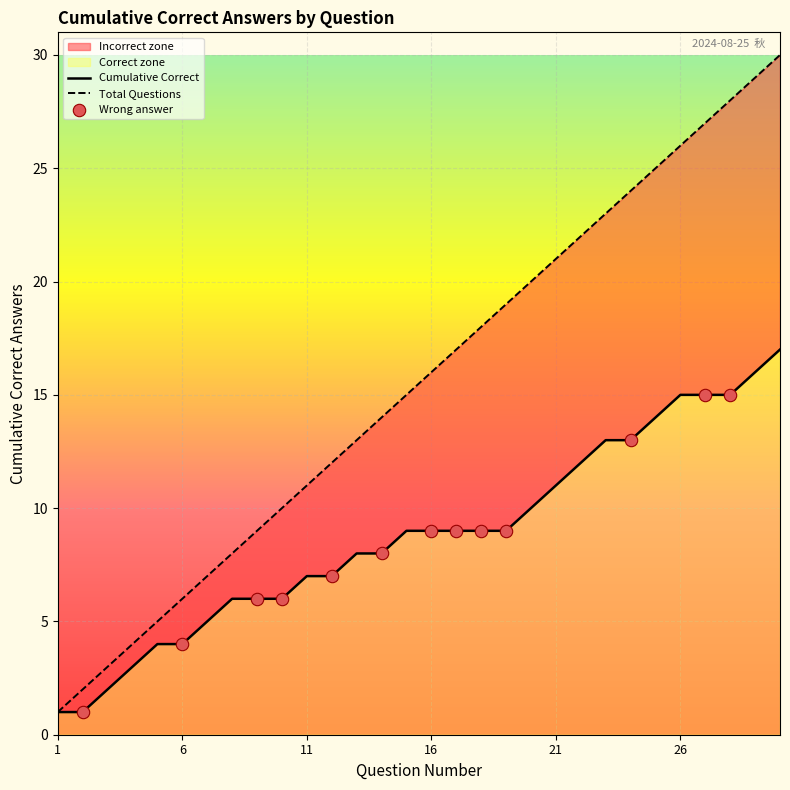

What is the change in value from 5 to 19?

+5